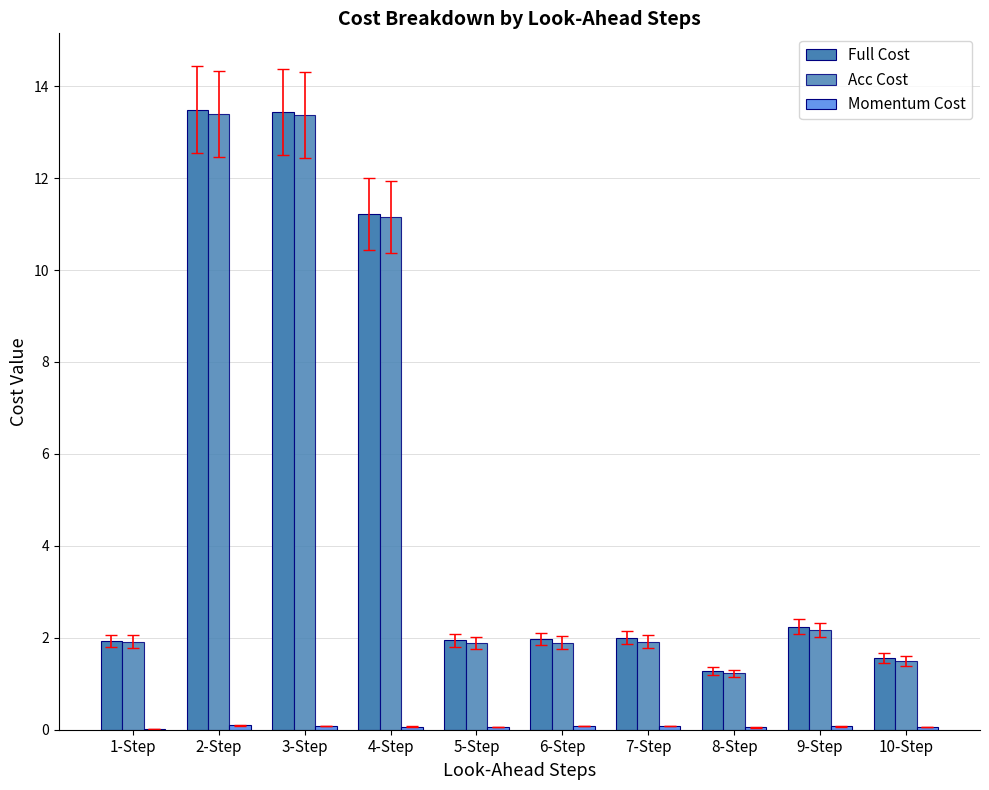

What is the total value across all series at 4-Step?

22.4